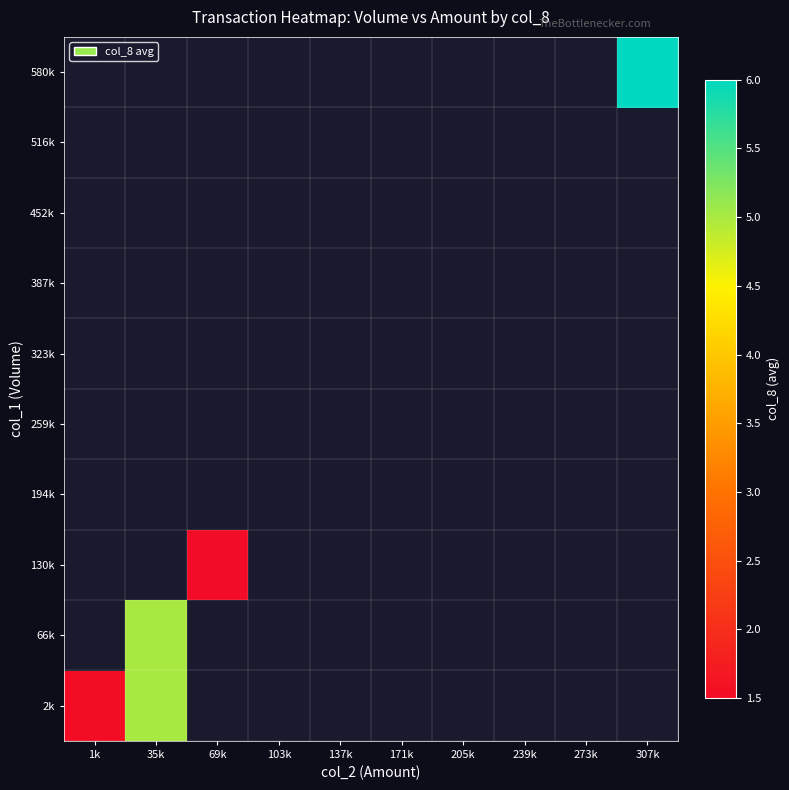

Which category has the lowest value across all series?

69k